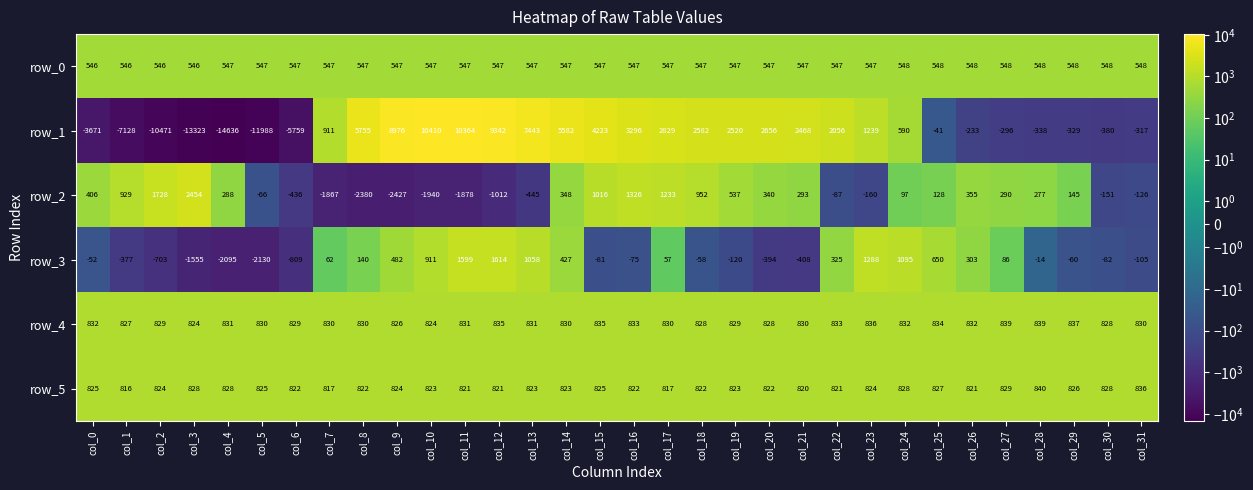

What is the approximate value of row_2 at col_18?

952